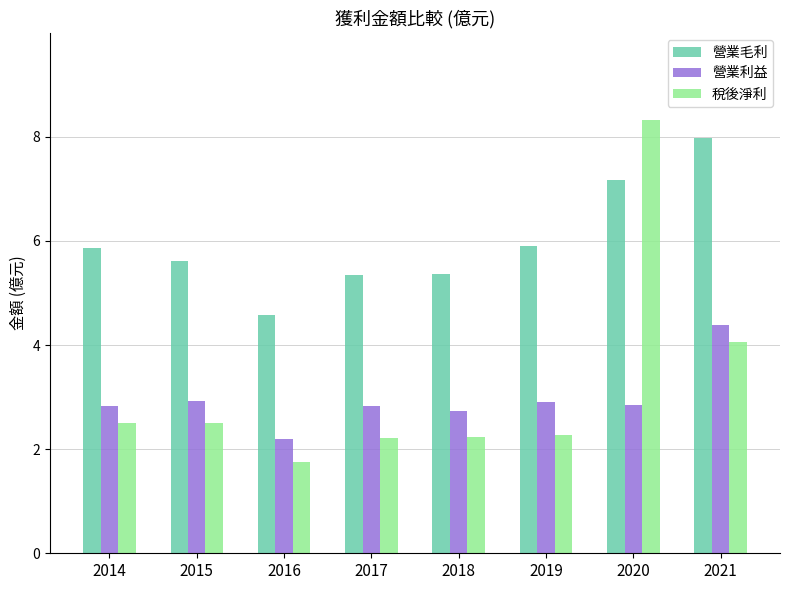

The 營業利益 series shows 2.9 at 2015. True or false?

True